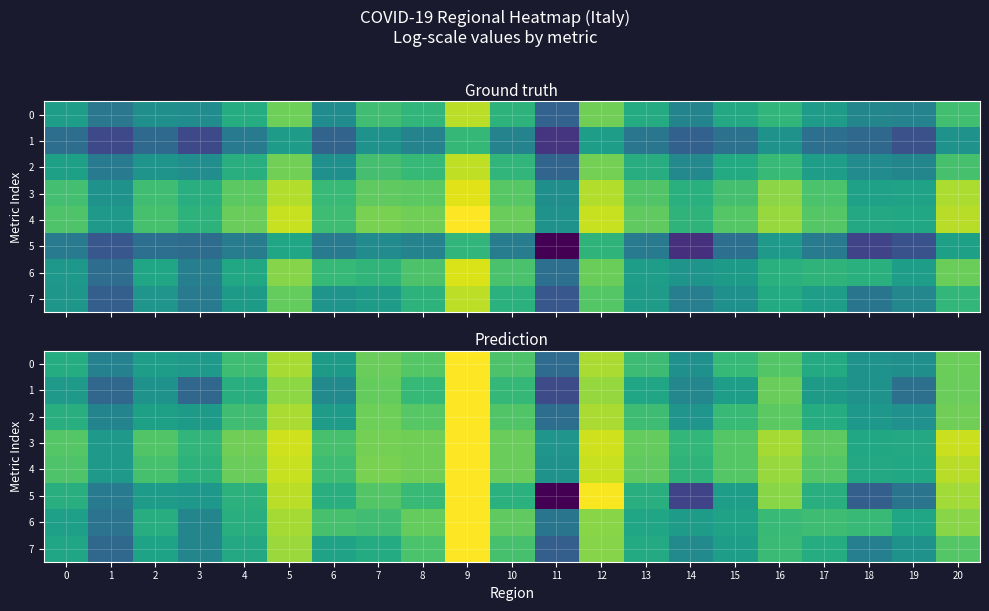

What is the average value of the 2 series?

0.7